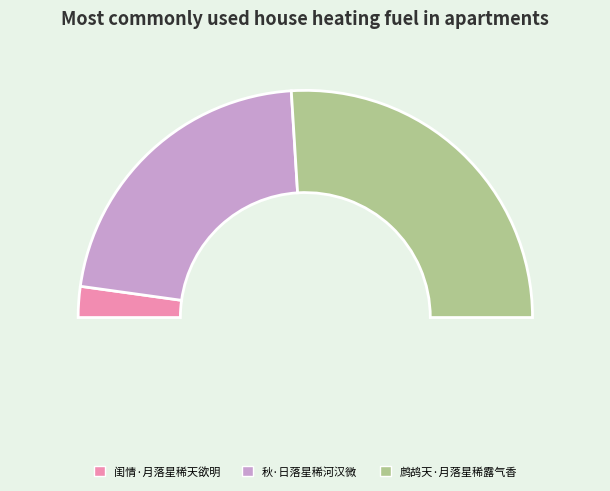

To the nearest percent, what is the difference between the largest and smallest slice percentages?

48%